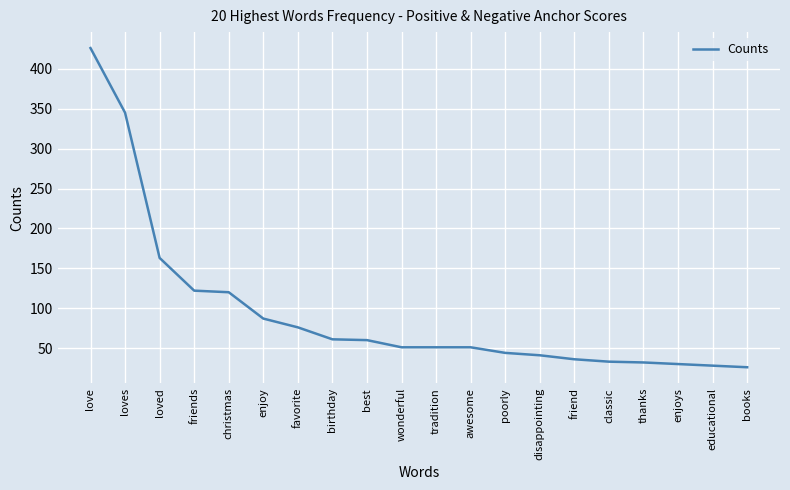

Does the chart display data point markers on the line(s)?

No